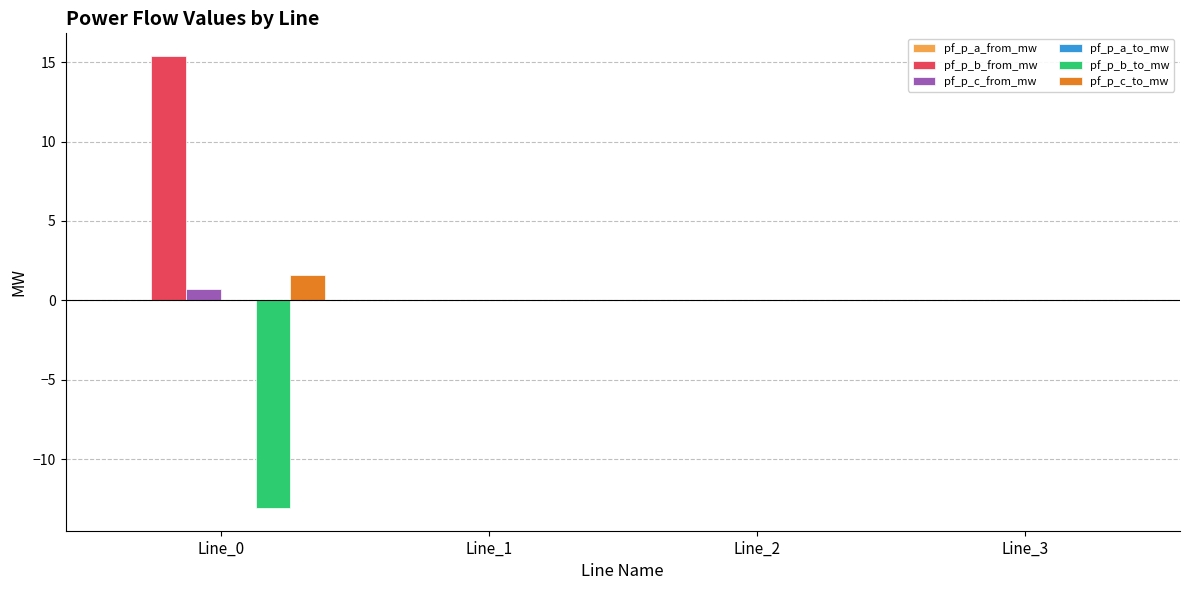

Are the bars horizontal?

No